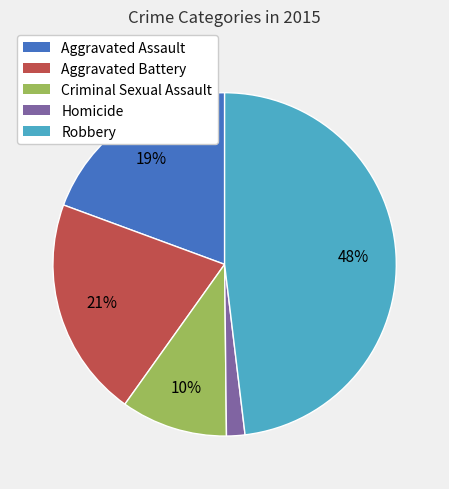

Between Robbery and Homicide, which is larger?

Robbery